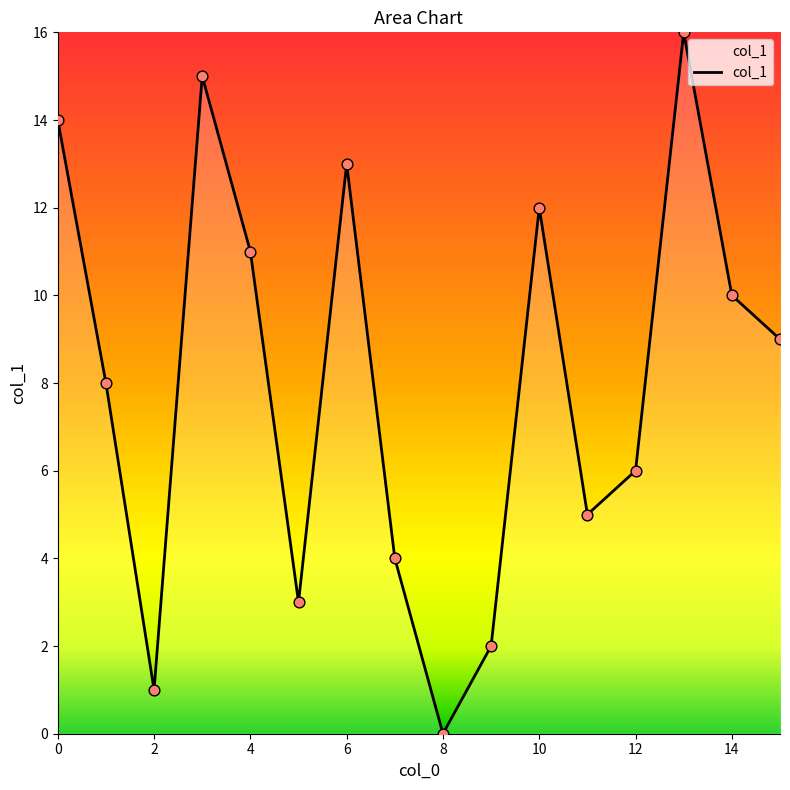

What is the greatest value displayed?

16